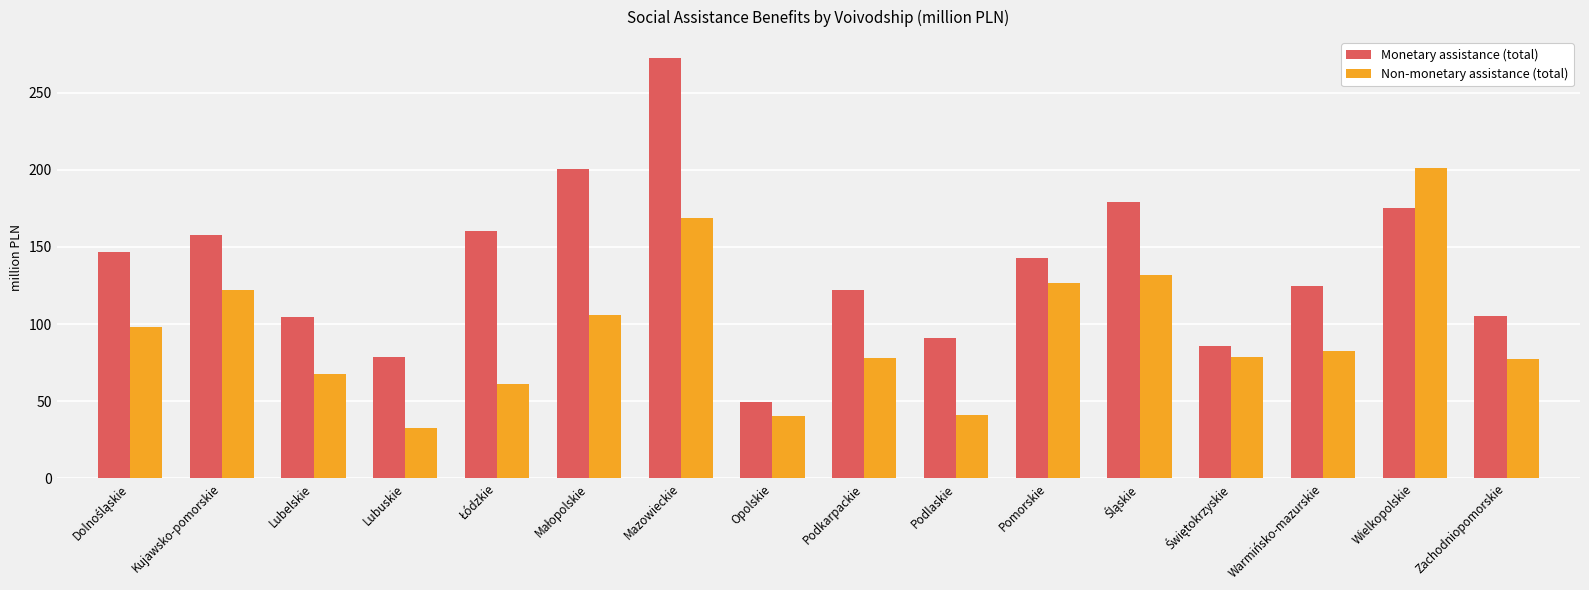

What is the spread (max minus min) of values at Lubuskie?

45.9